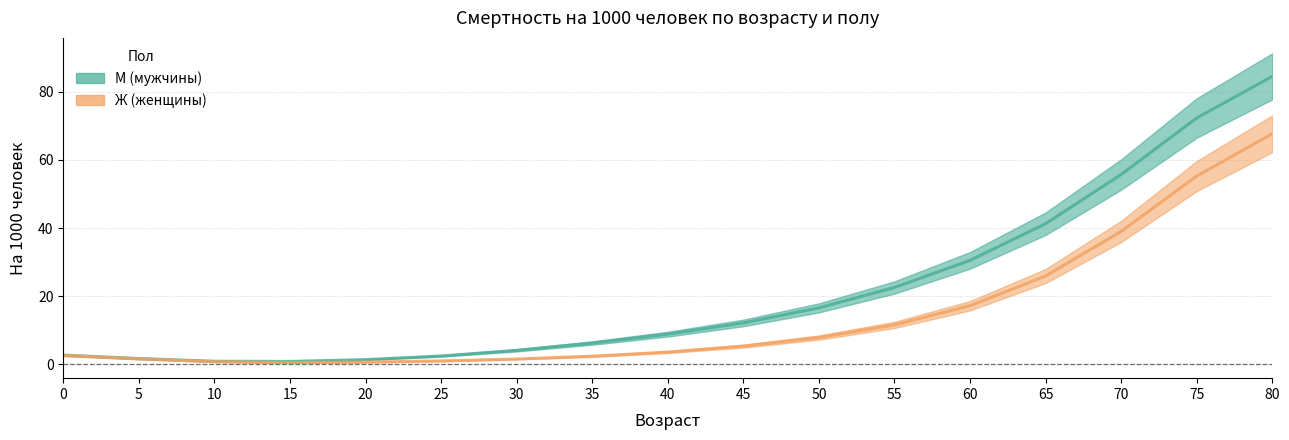

Reading left to right, list all the values displayed in this chart.

0=2.6	5=1.6	10=0.7	15=0.5	20=0.6	25=1.0	30=1.5	35=2.4	40=3.6	45=5.3	50=7.8	55=11.6	60=17.2	65=25.9	70=39.0	75=55.2	80=67.7